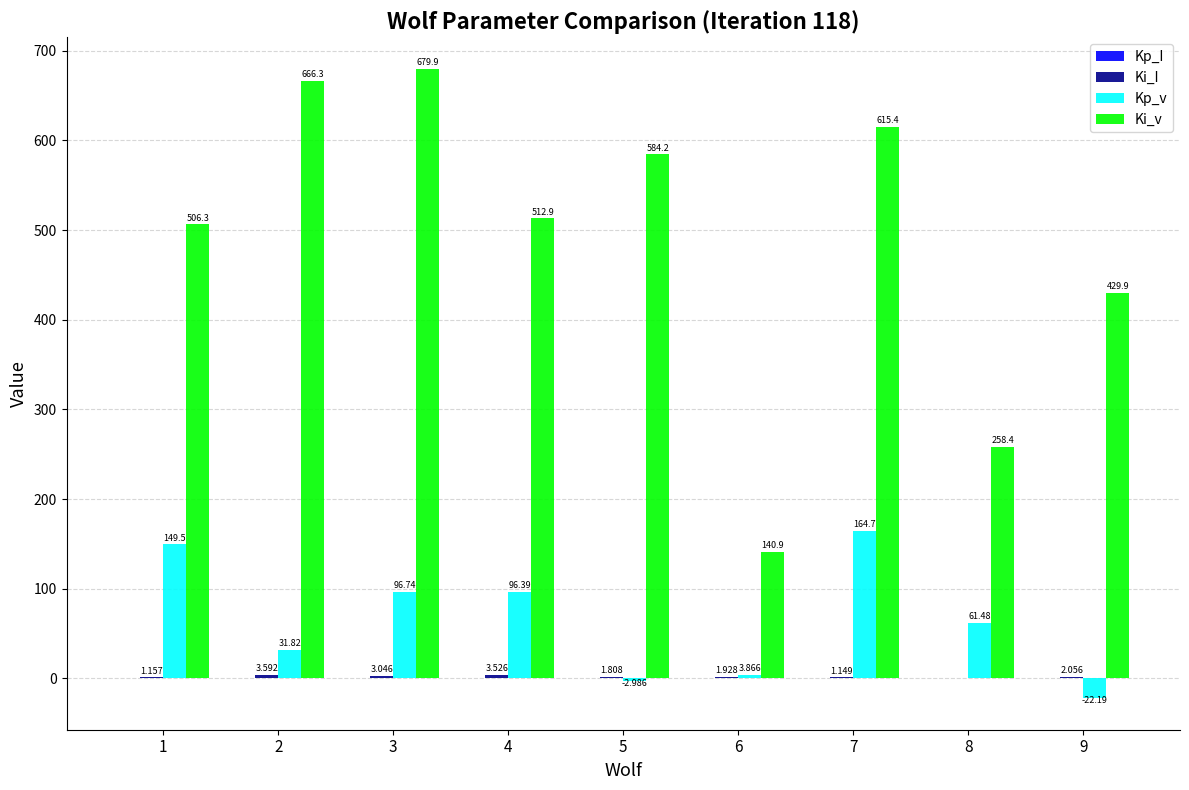

Which series changed the most between 1 and 4?

Kp_v